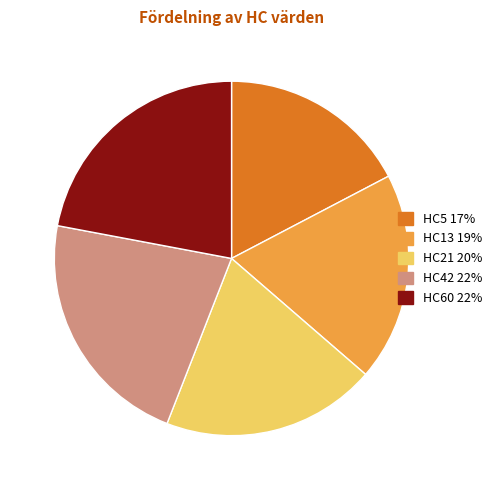

Does any single category account for the majority?

No